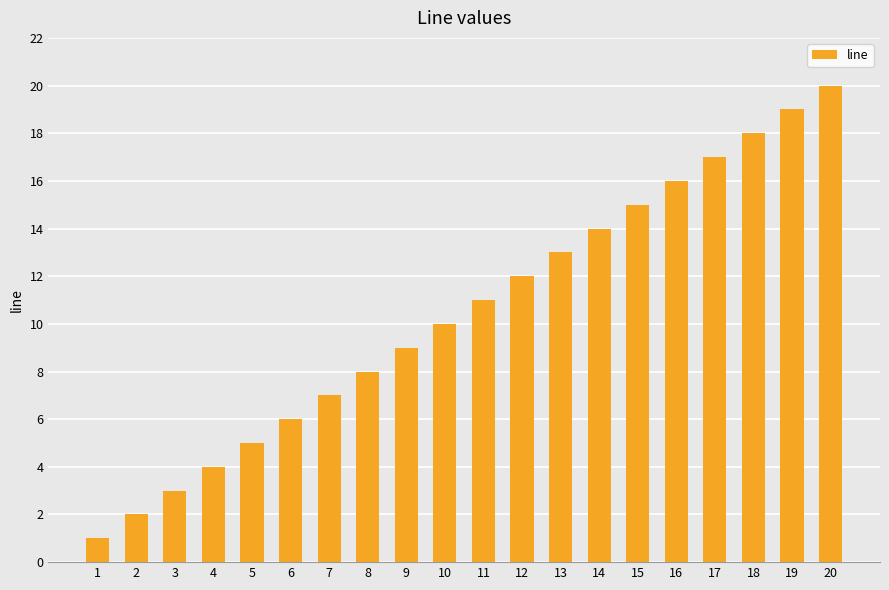

Rank the categories by value from lowest to highest.

1, 2, 3, 4, 5, 6, 7, 8, 9, 10, 11, 12, 13, 14, 15, 16, 17, 18, 19, 20